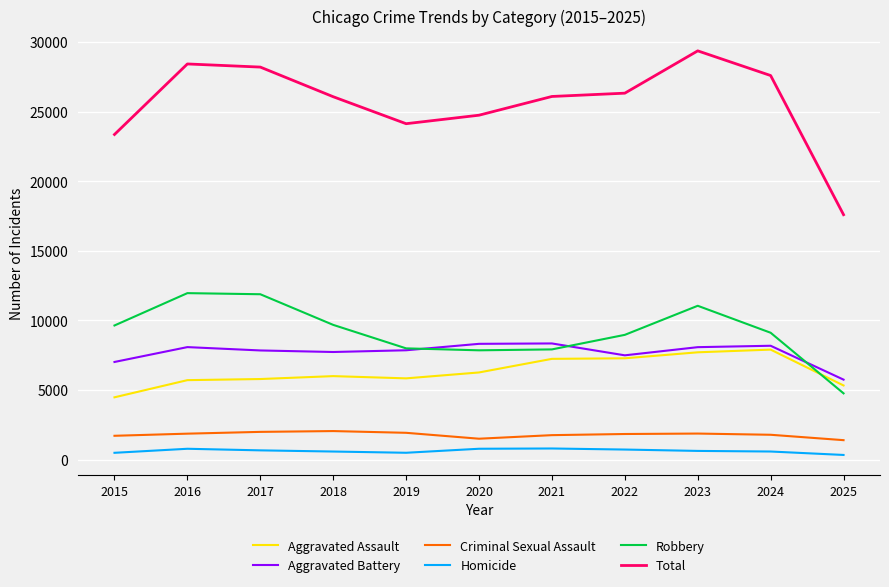

What are all the series names shown in the legend?

Aggravated Assault, Aggravated Battery, Criminal Sexual Assault, Homicide, Robbery, Total